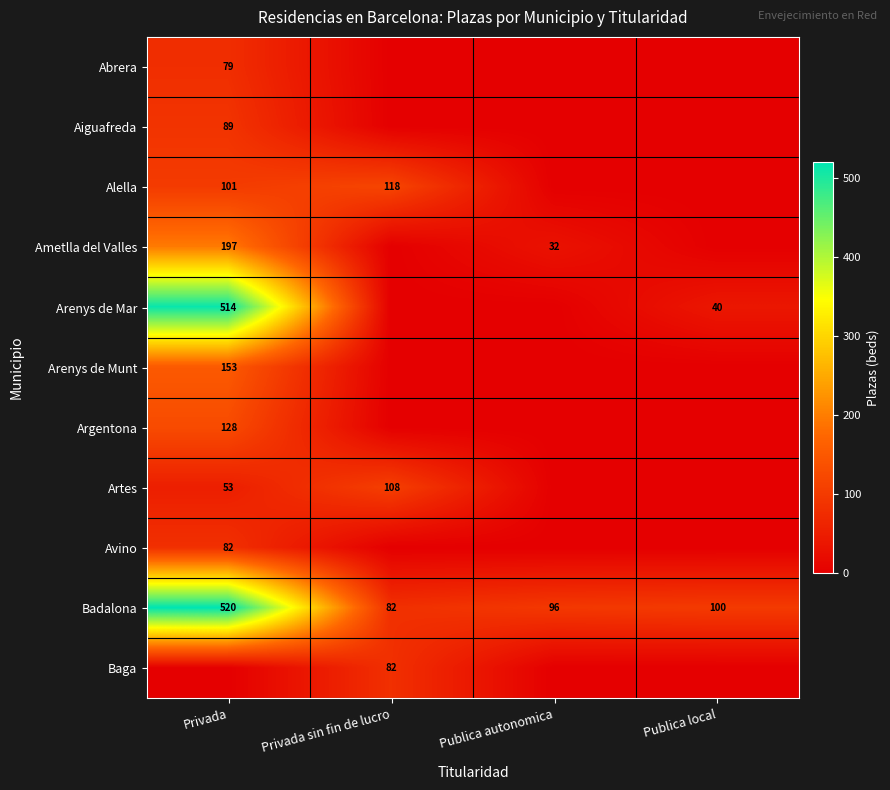

What is the total value across all series at Privada?

1916